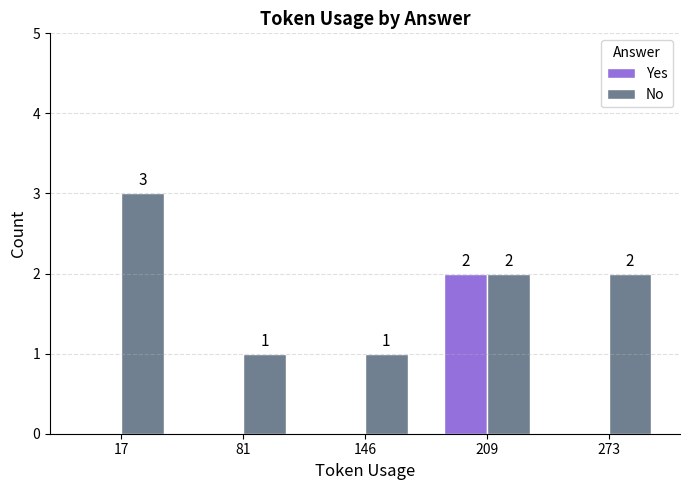

What is the highest value of the No series?

3